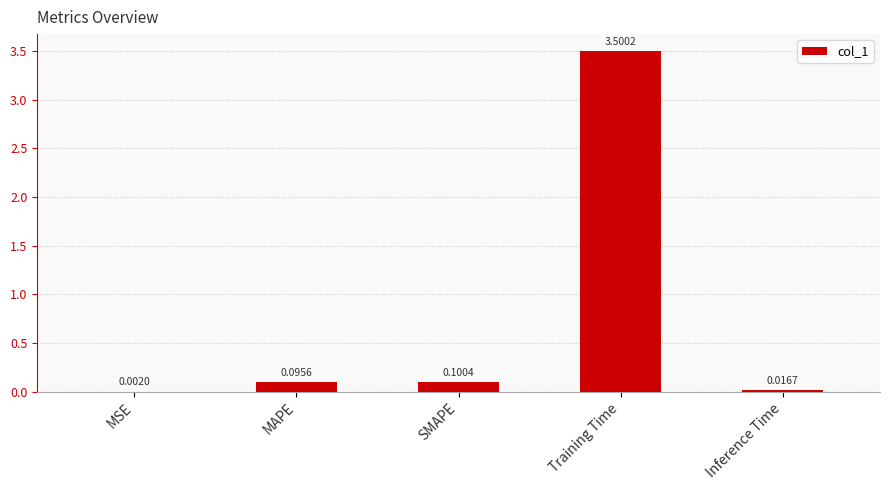

At which label is the value closest to 1?

SMAPE